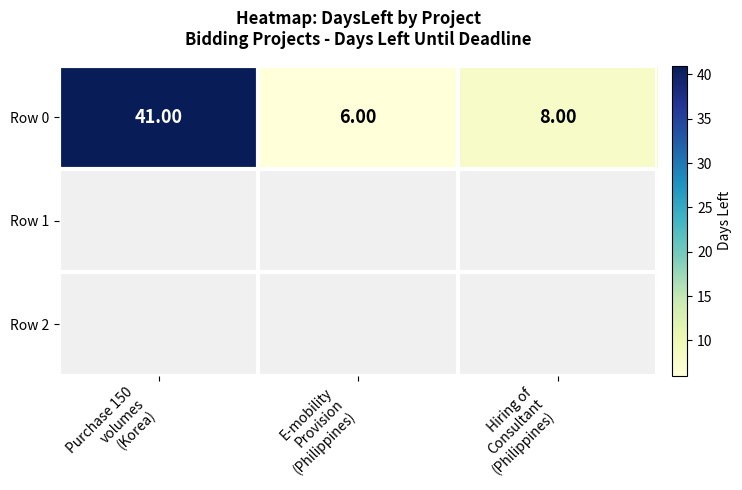

Reading right to left, transcribe all the data shown in this chart.

Hiring of
Consultant
(Philippines)=8	E-mobility
Provision
(Philippines)=6	Purchase 150
volumes
(Korea)=41